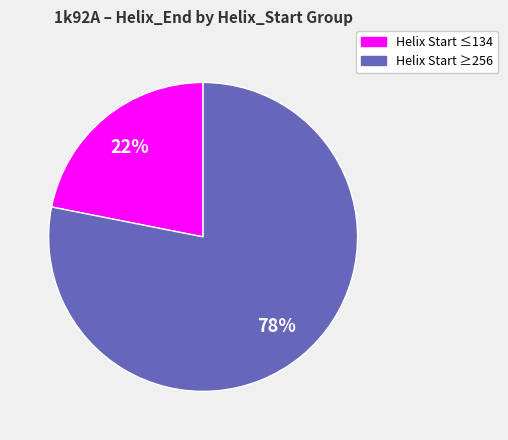

To the nearest percent, what is the average slice percentage?

50%